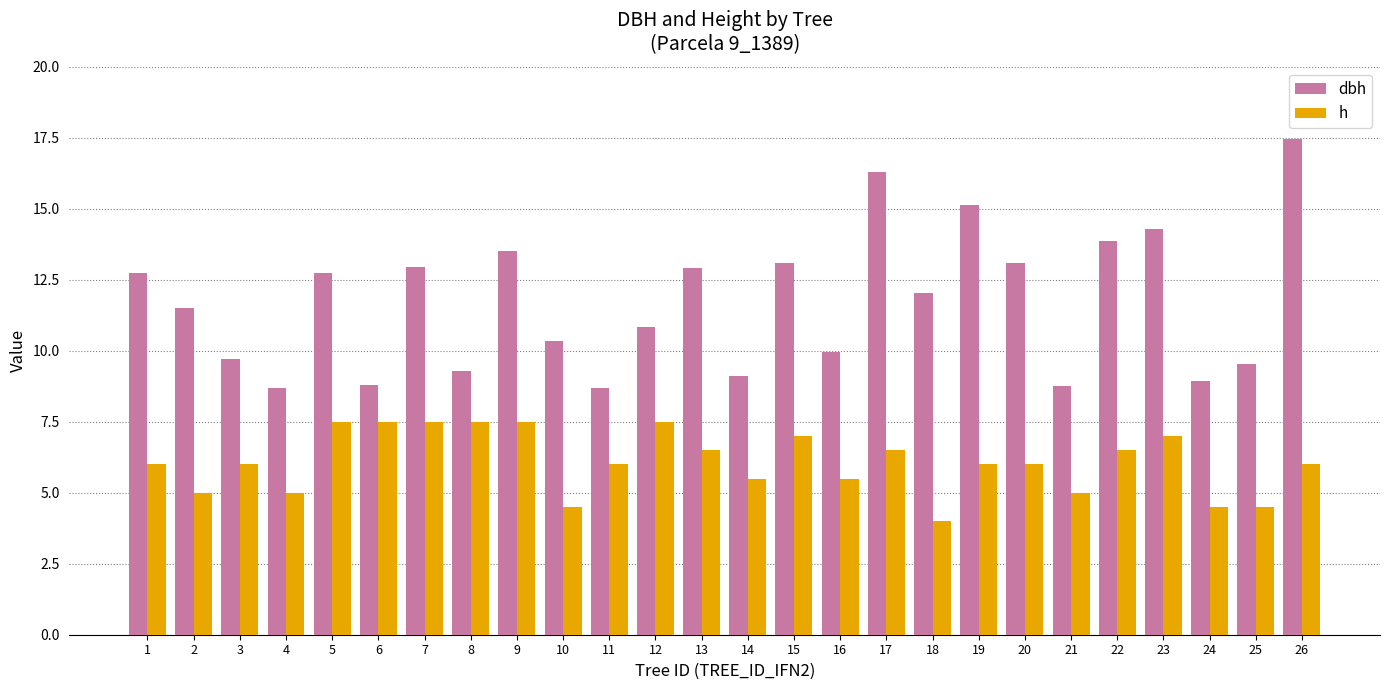

What is the sum of the h values at 22 and 1?

12.5